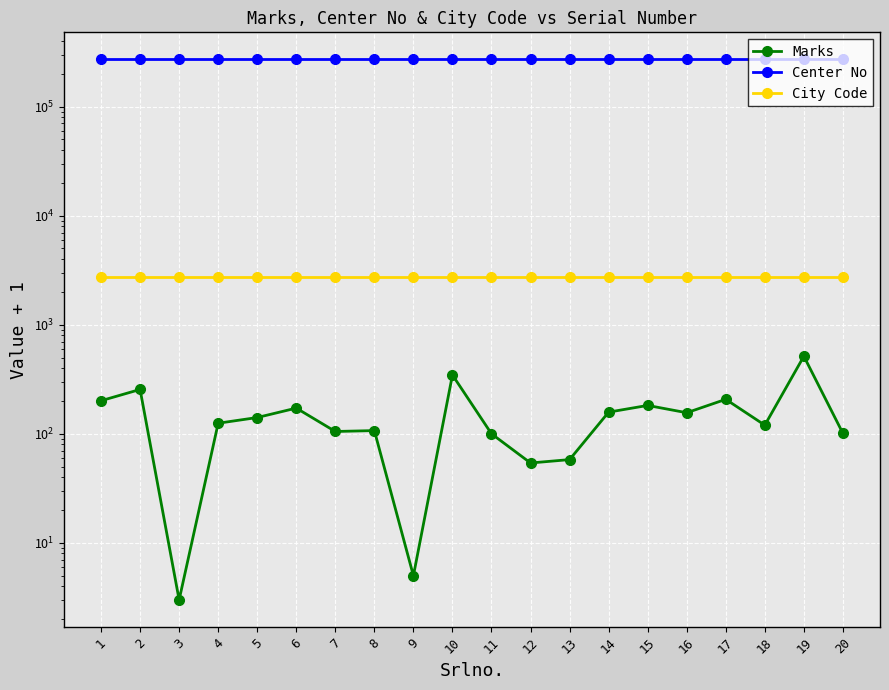

Rank the categories by Marks value from lowest to highest.

3, 9, 12, 13, 11, 20, 7, 8, 18, 4, 5, 16, 14, 6, 15, 1, 17, 2, 10, 19